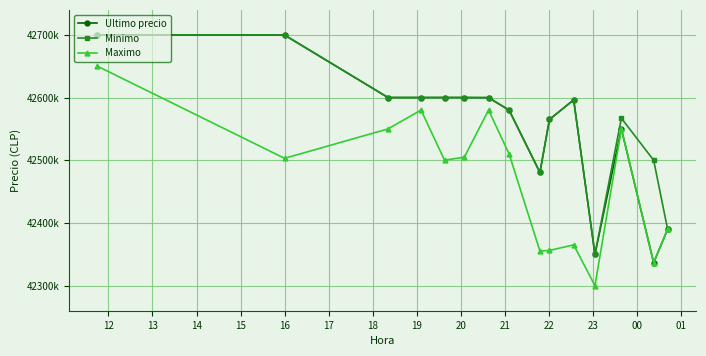

What is the value of the Maximo point at the 5th from the left?

42500030